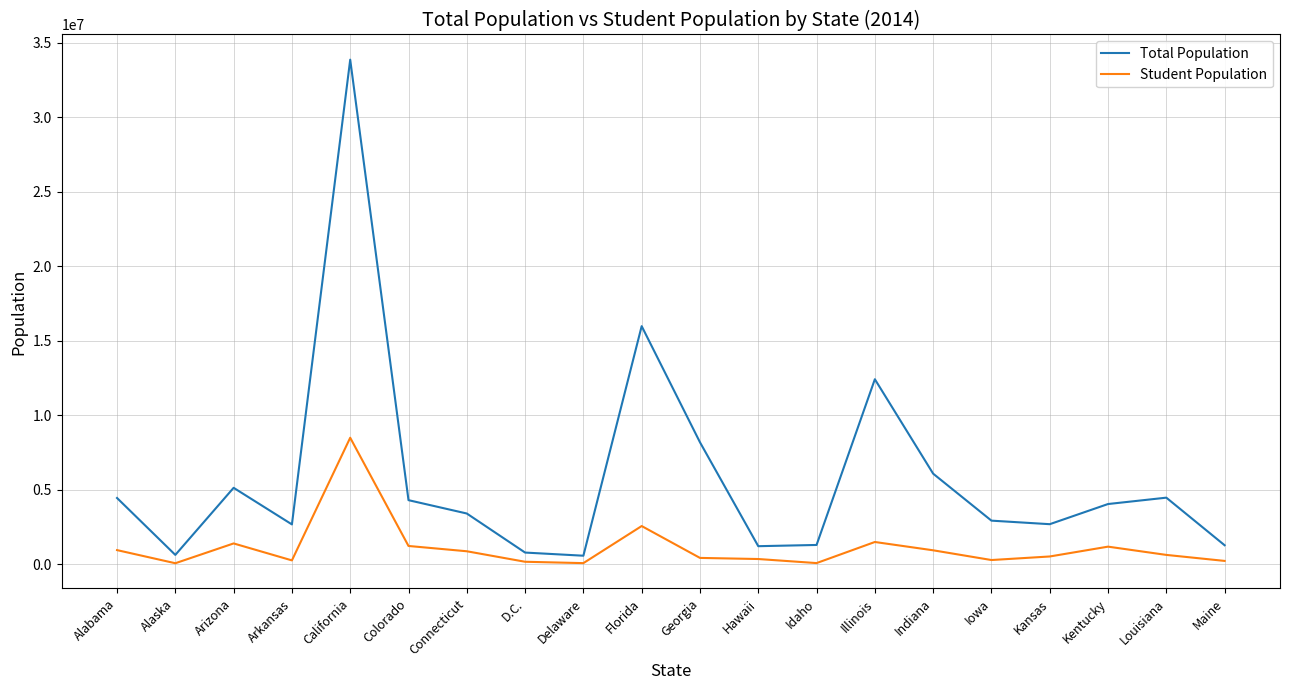

What is the average value of the Total Population series?

5819335.3